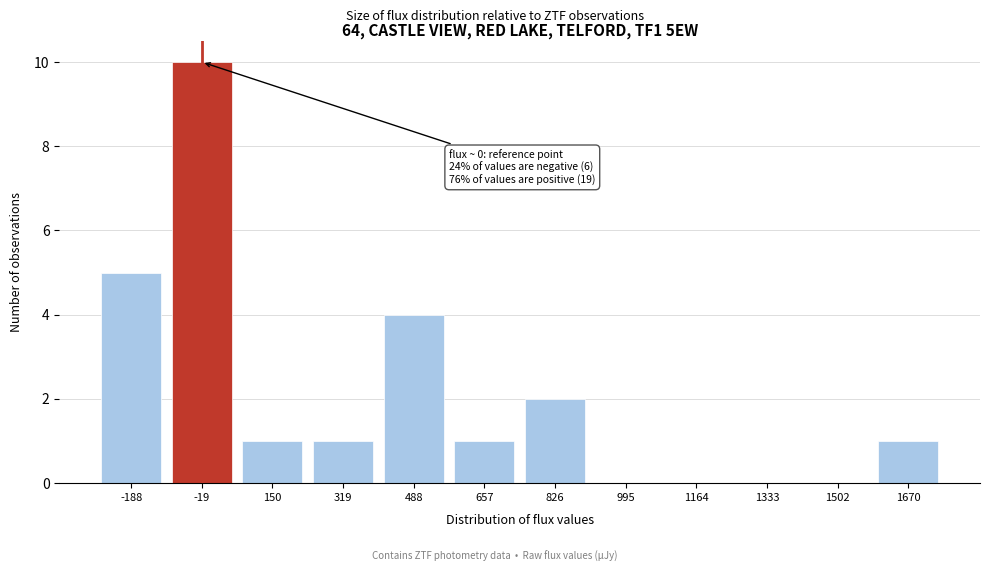

Reading left to right, extract all data points from this chart.

-188=5	-19=10	150=1	319=1	488=4	657=1	826=2	995=0	1164=0	1333=0	1502=0	1670=1